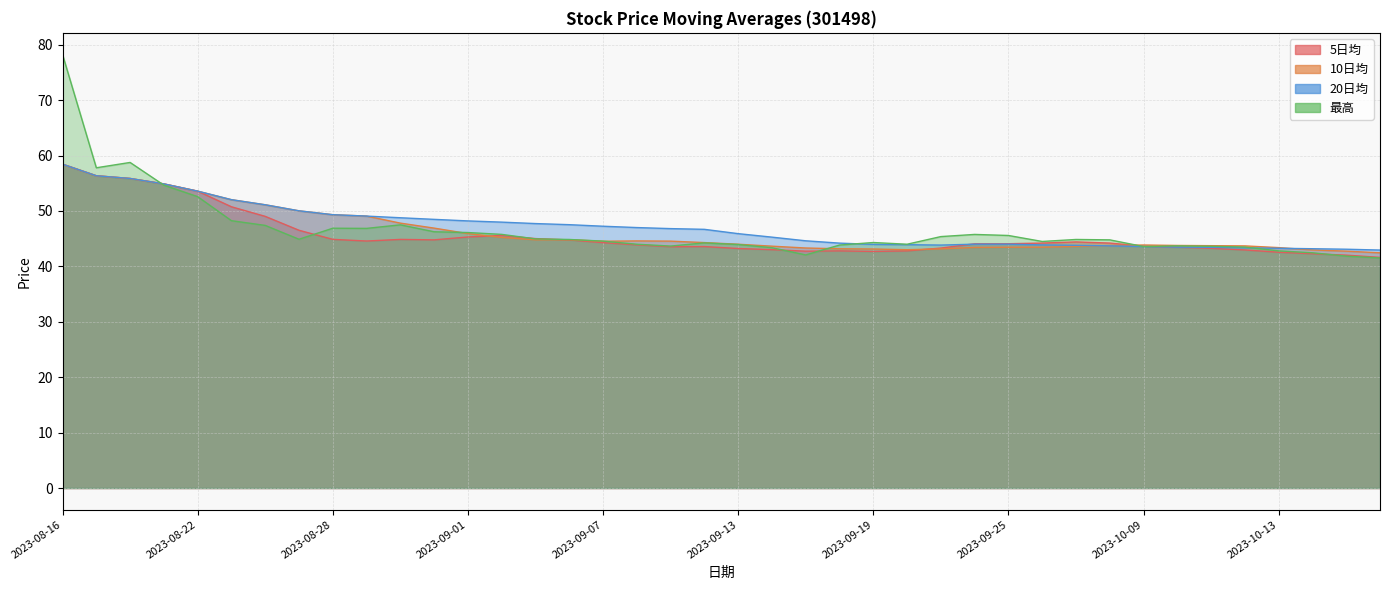

How many lines are shown in the chart?

4